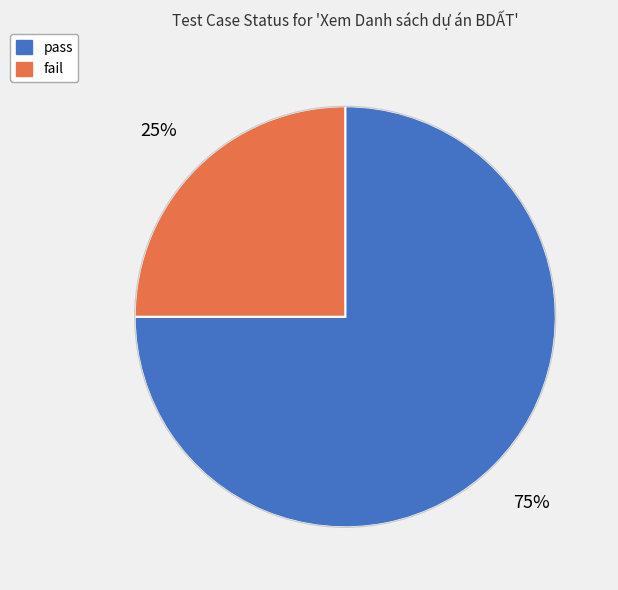

The pass slice represents 68% of the pie. True or false?

False